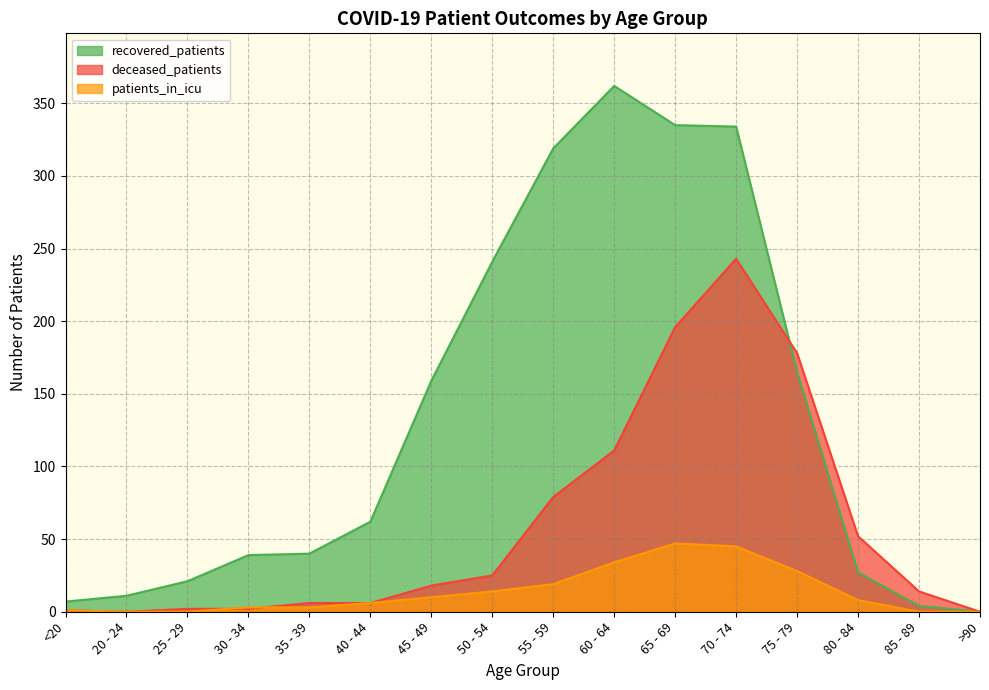

What is the difference between the highest and lowest values at 35 - 39?

37